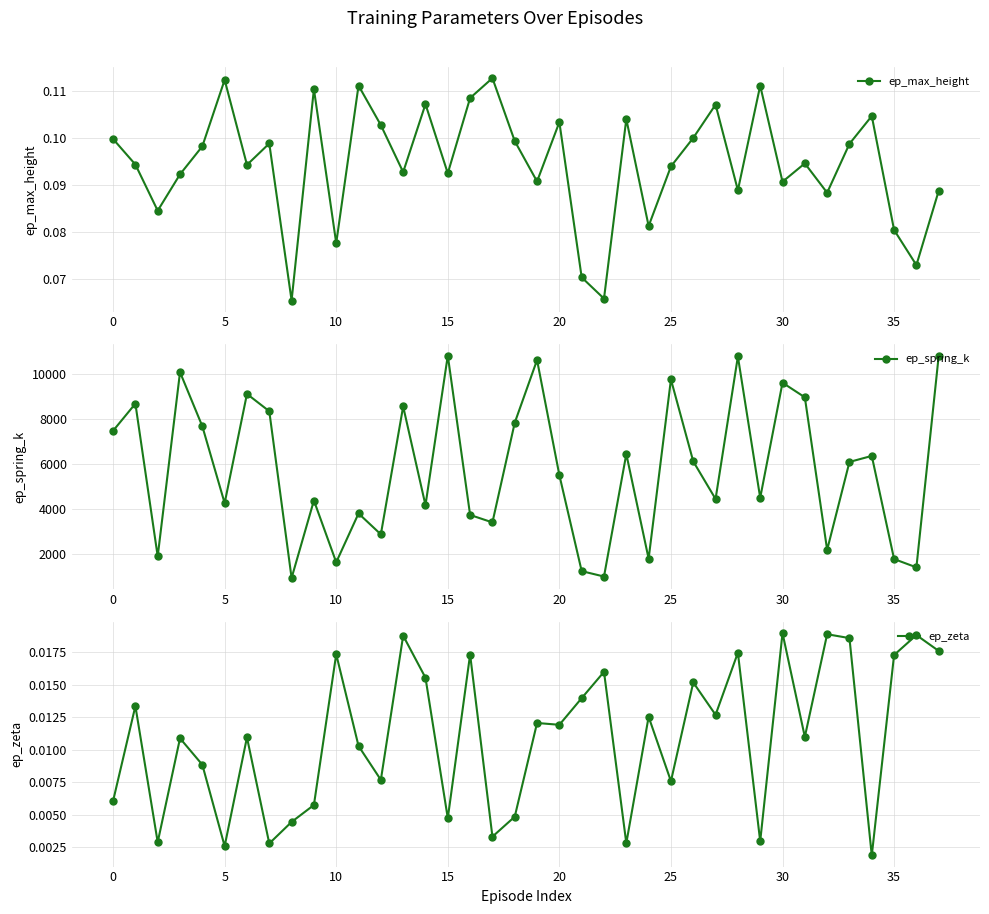

Does the chart display data point markers on the line(s)?

Yes